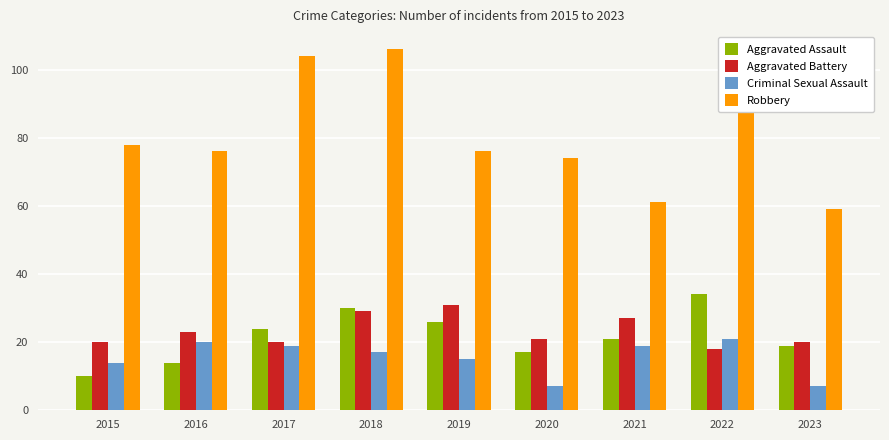

List the series in order of their peak value, highest first.

Robbery, Aggravated Assault, Aggravated Battery, Criminal Sexual Assault